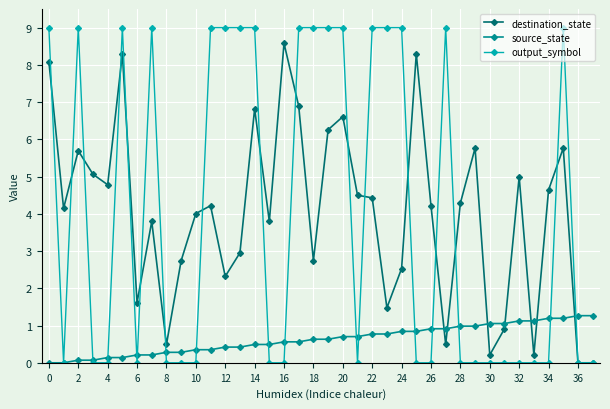

True or false: source_state and destination_state cross at least once.

True